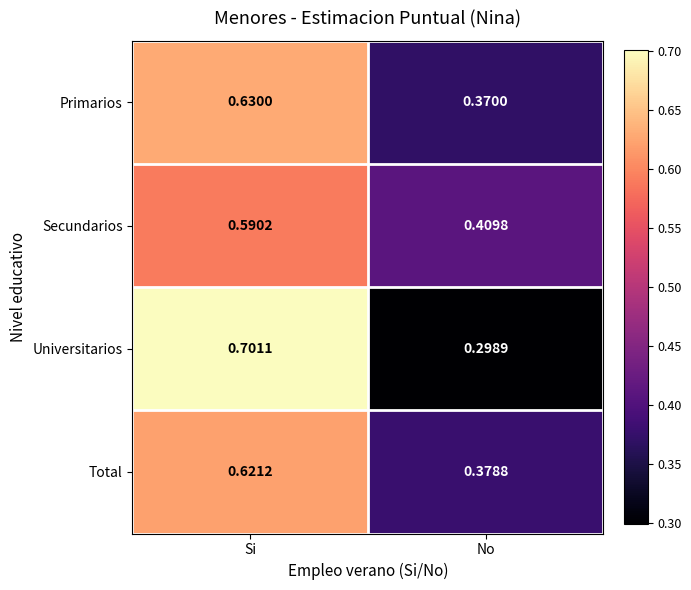

Rank the series by their maximum value, from lowest to highest.

Secundarios, Total, Primarios, Universitarios